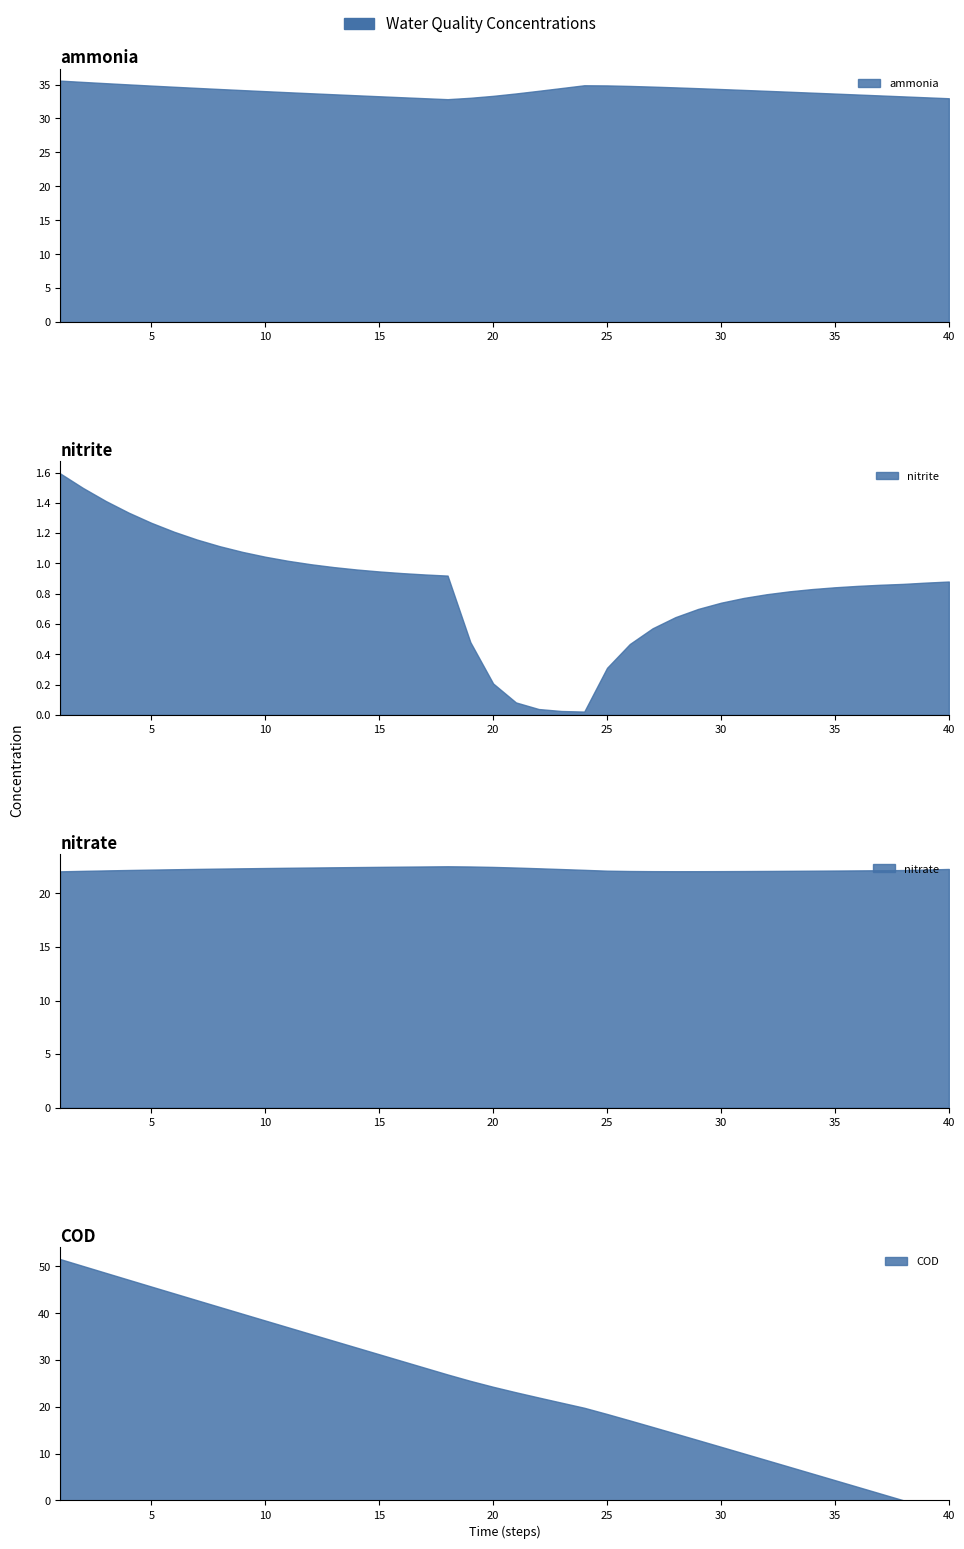

True or false: COD has more than 2 interior local peaks.

False